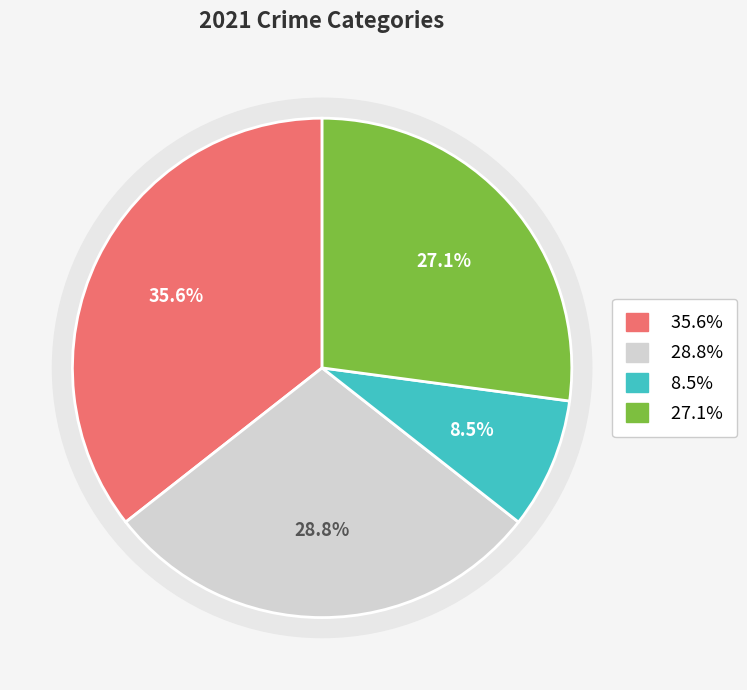

What portion of the pie excludes Criminal Sexual Assault?

91.5%